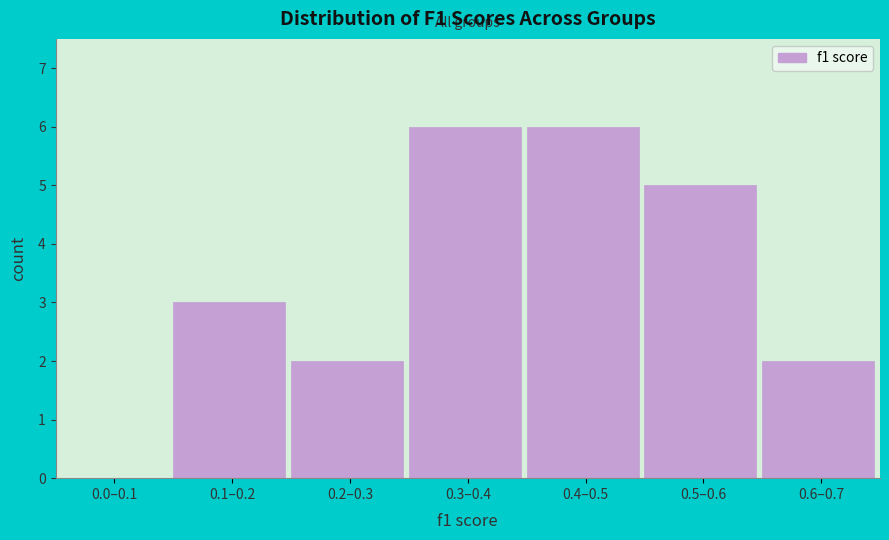

Reading left to right, list all the values displayed in this chart.

0.0–0.1=0	0.1–0.2=3	0.2–0.3=2	0.3–0.4=6	0.4–0.5=6	0.5–0.6=5	0.6–0.7=2